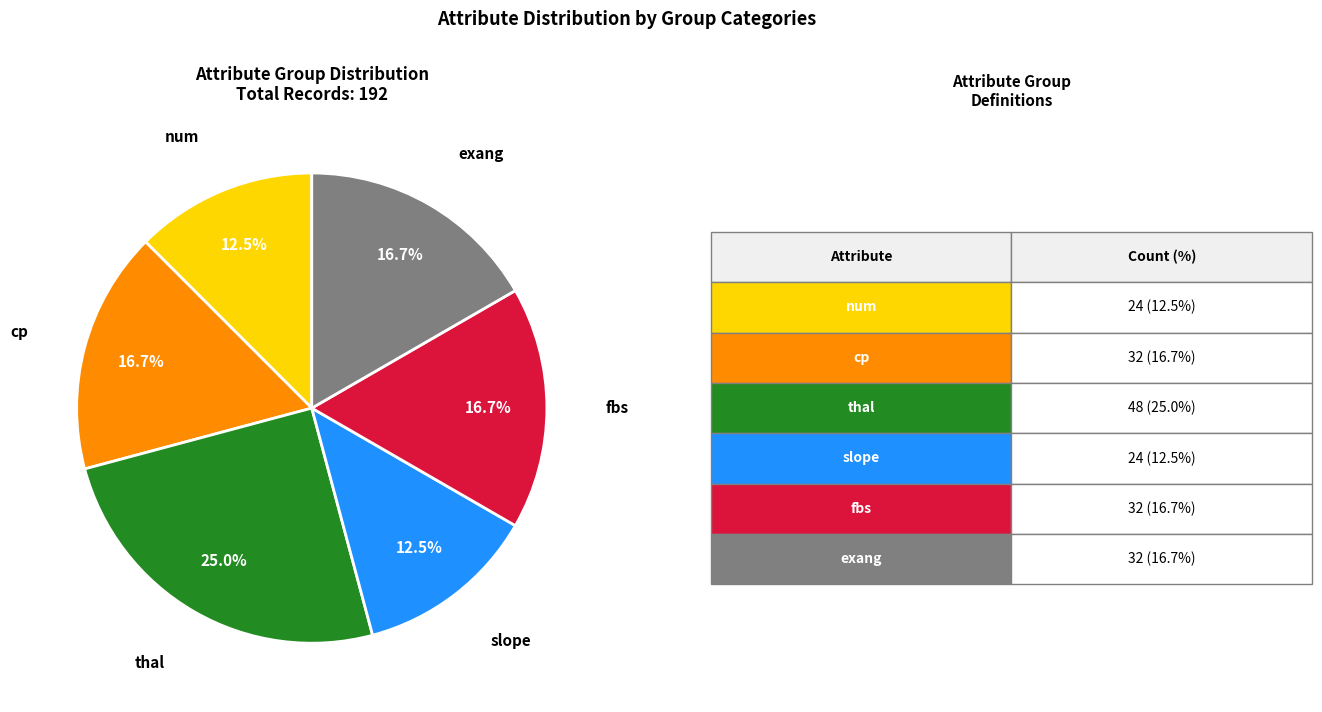

Is there any slice that represents more than half of the pie?

No